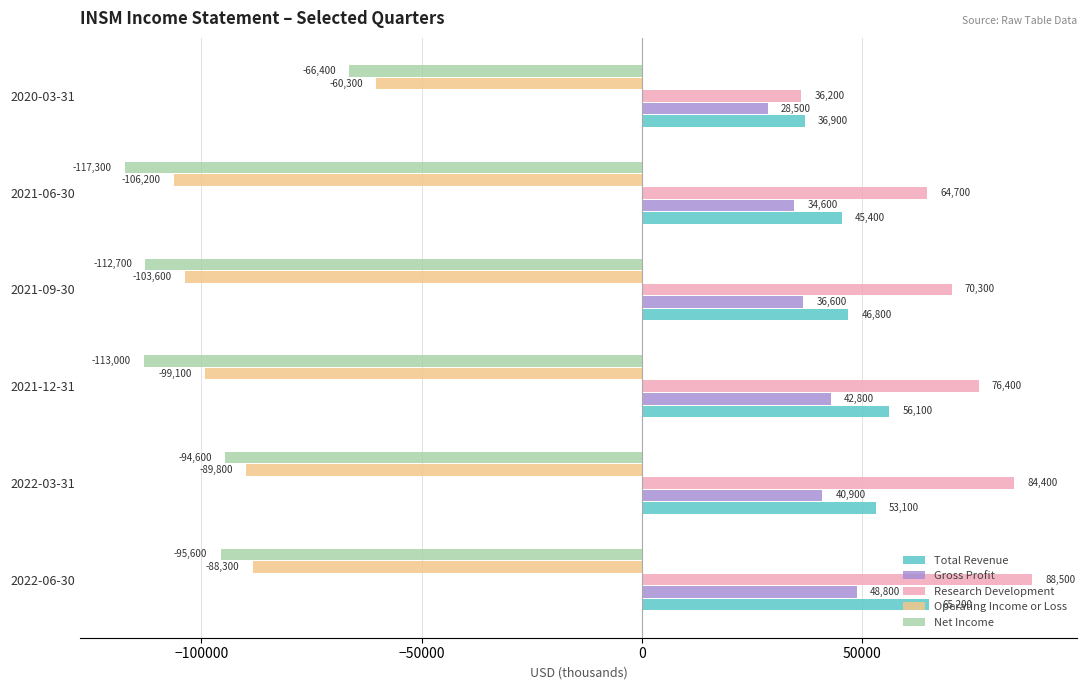

What is the difference between the Net Income values at 2021-09-30 and 2021-12-31?

300